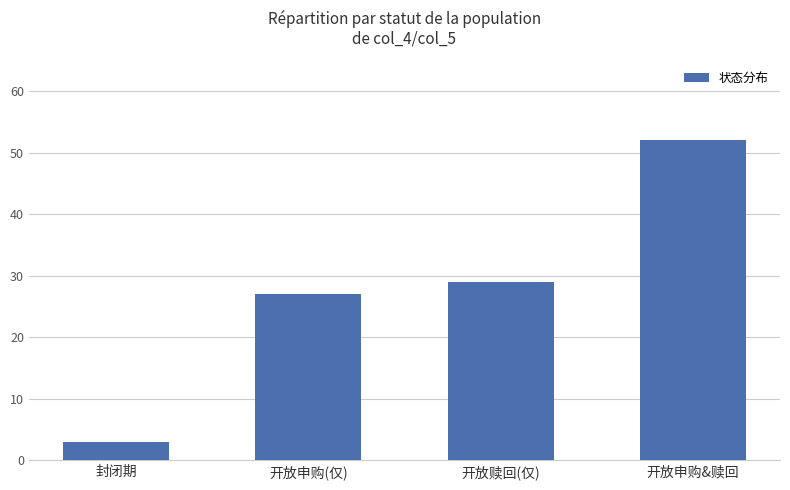

Is it true that the value at 封闭期 is 1?

False